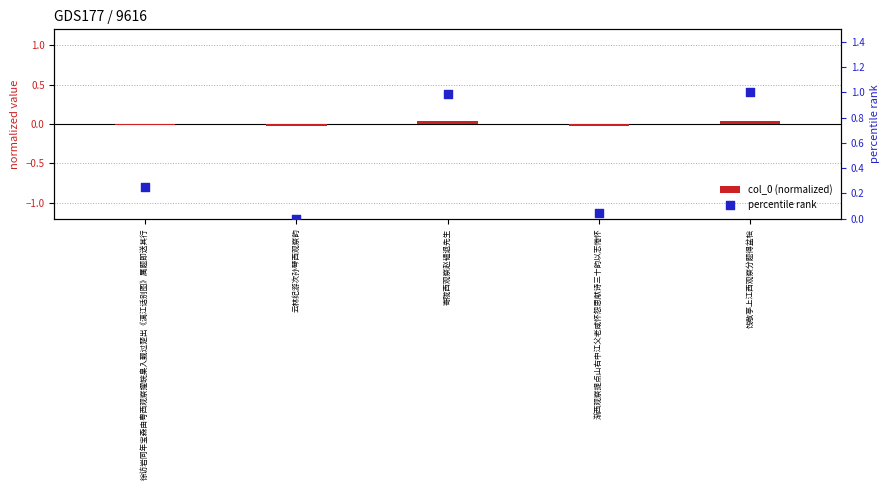

Which series reaches the maximum Y coordinate?

percentile rank